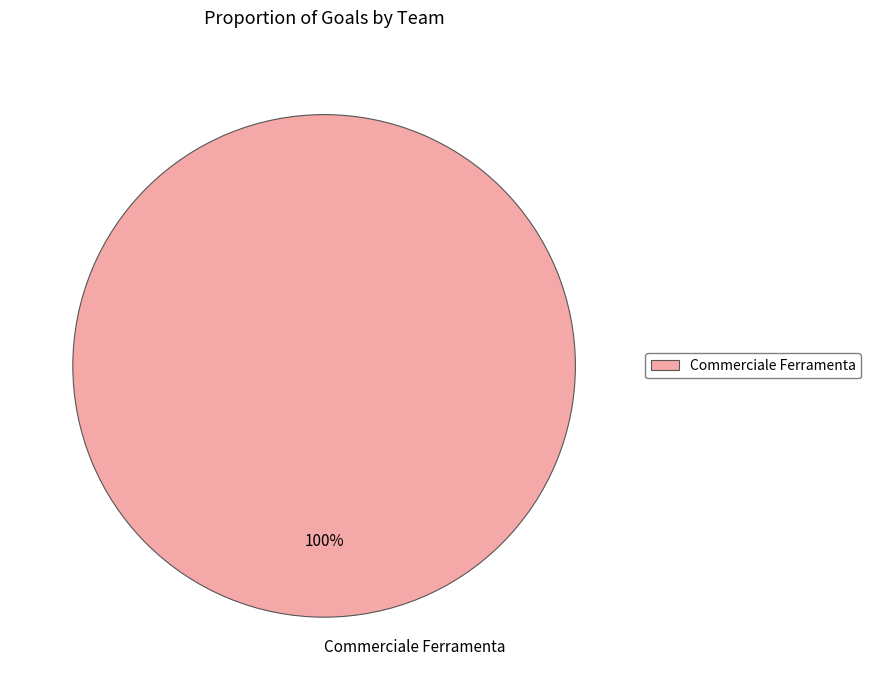

How many slices are in this pie chart?

1